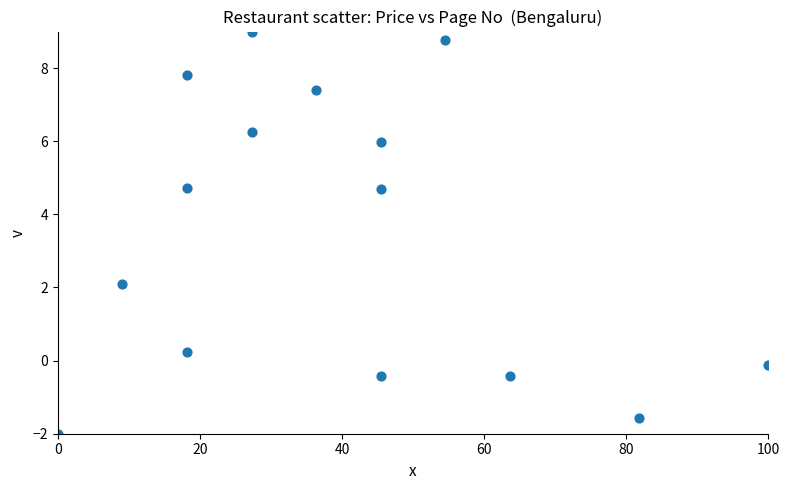

What is the range of Y values (max minus min)?

11.0